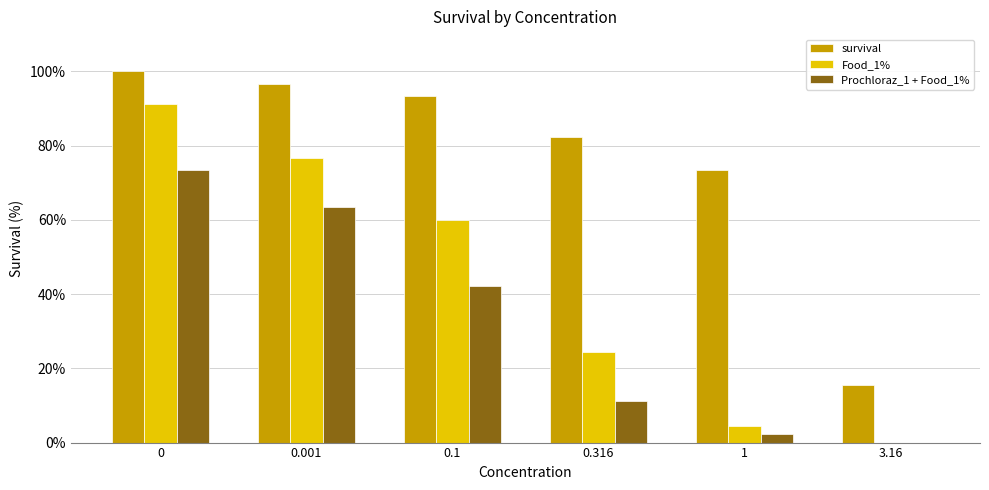

How many groups of bars are there?

6